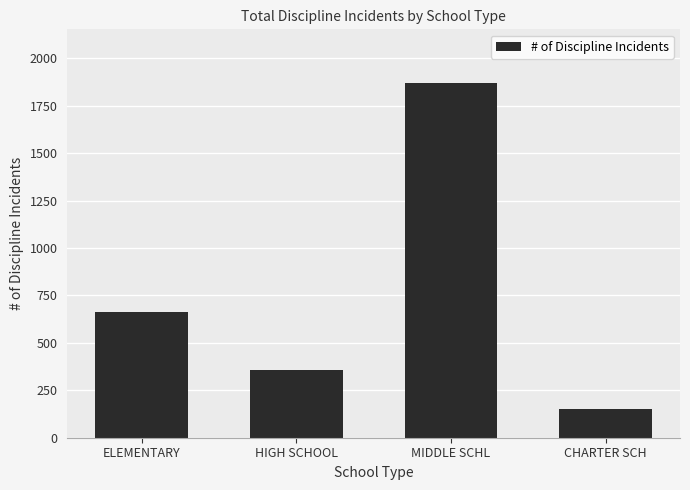

The chart shows a value of 640 at HIGH SCHOOL. True or false?

False